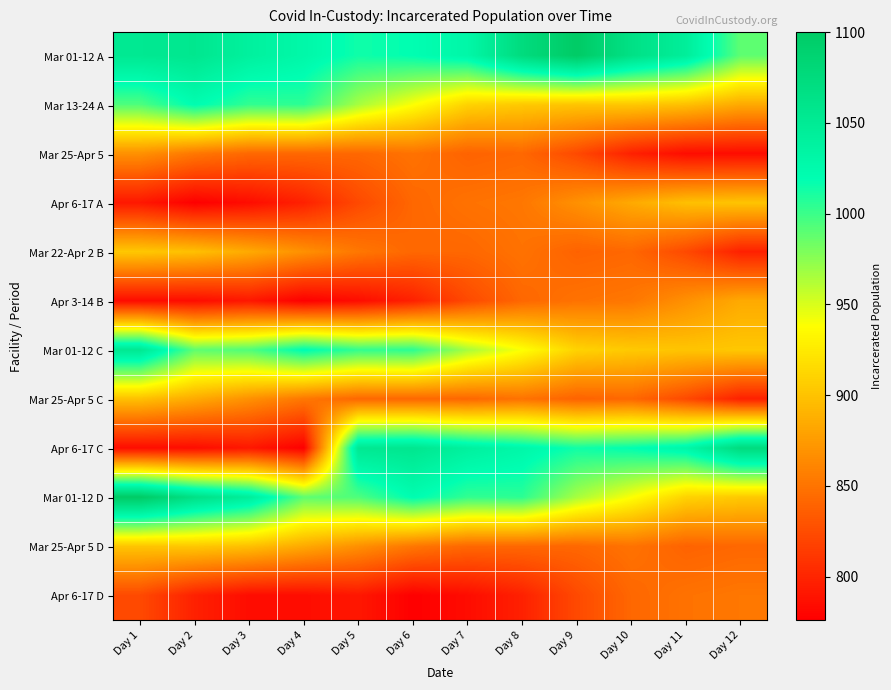

At which category does the chart reach its peak across all series?

Day 9